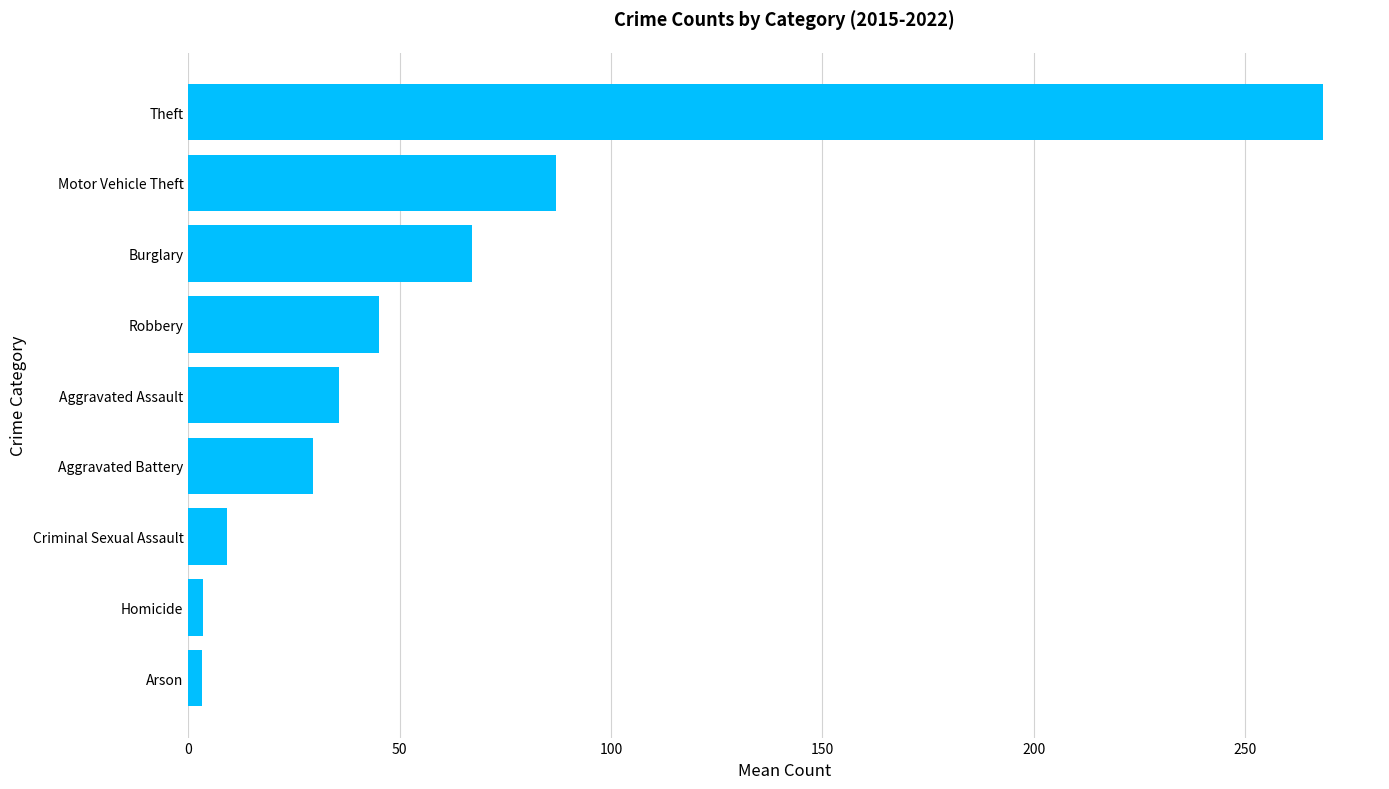

Are the bars horizontal?

Yes